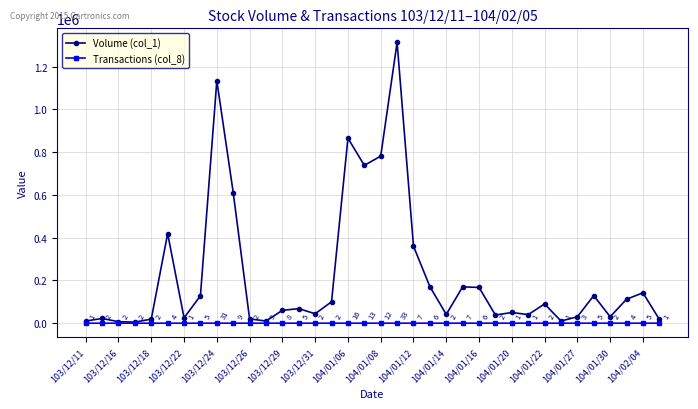

List the series in order of their overall mean, highest first.

Volume (col_1), Transactions (col_8)